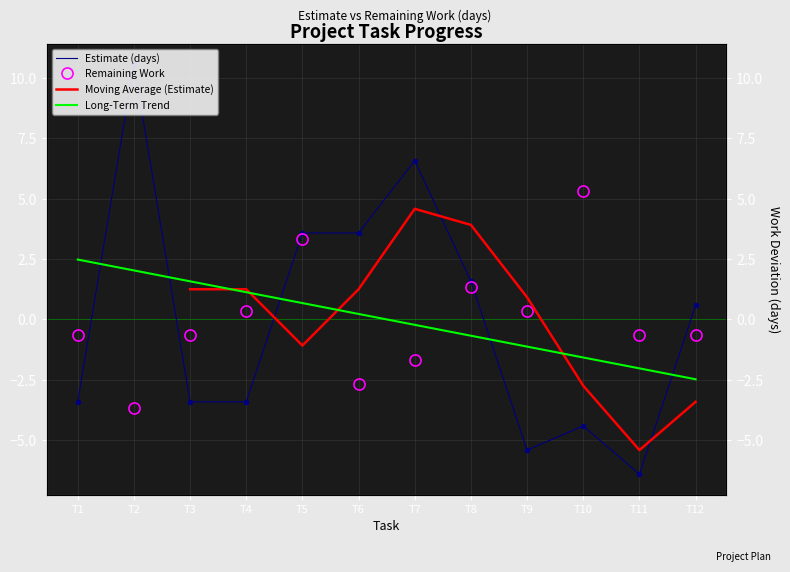

How many values in Remaining Work are below zero?

7